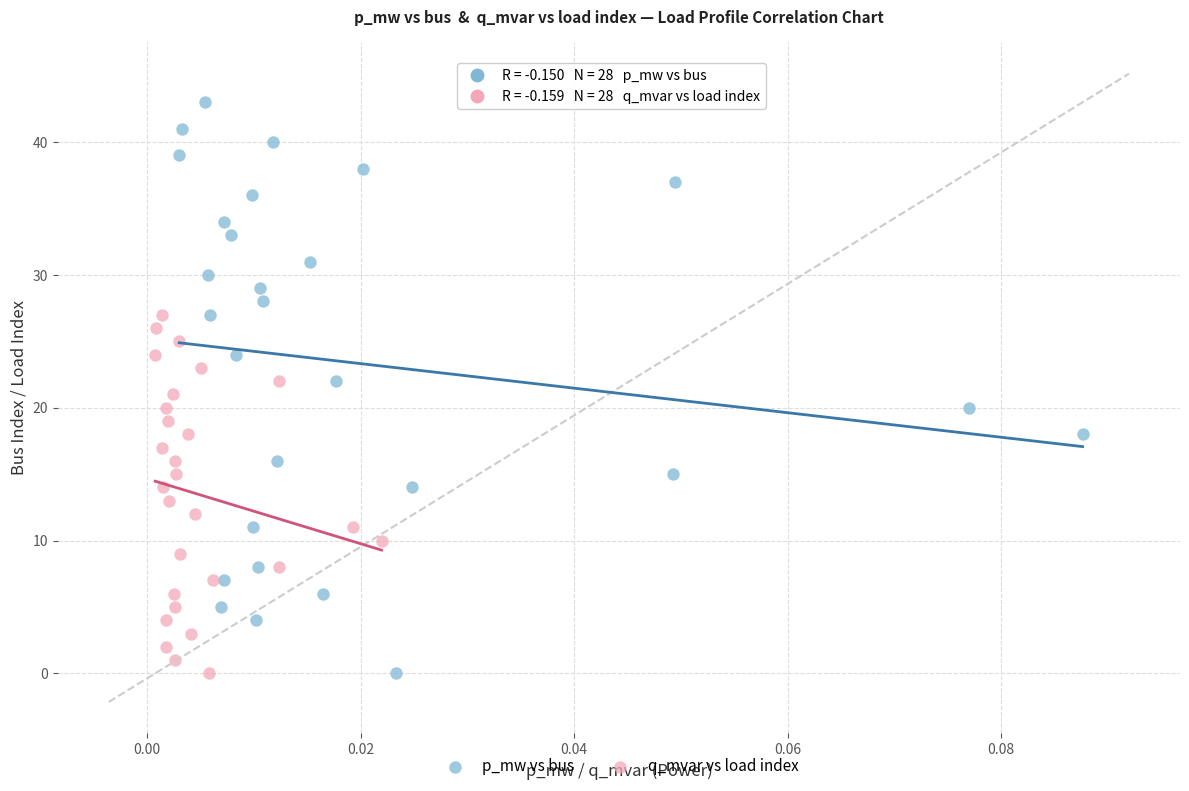

Which series has the widest spread of Y values?

p_mw vs bus